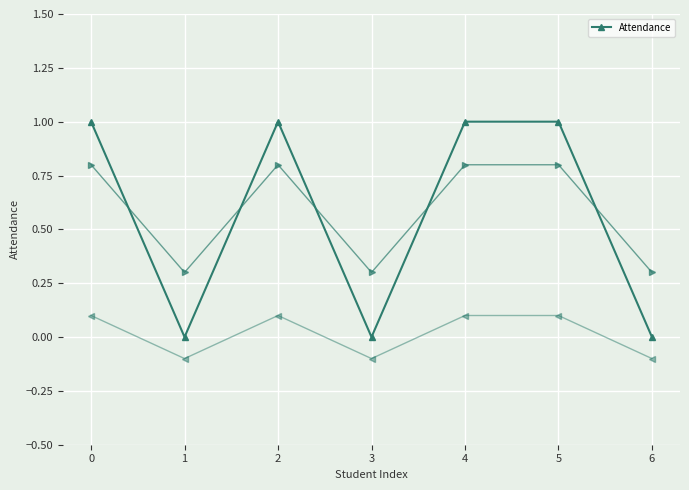

The chart shows a value of 1 at 5. True or false?

True